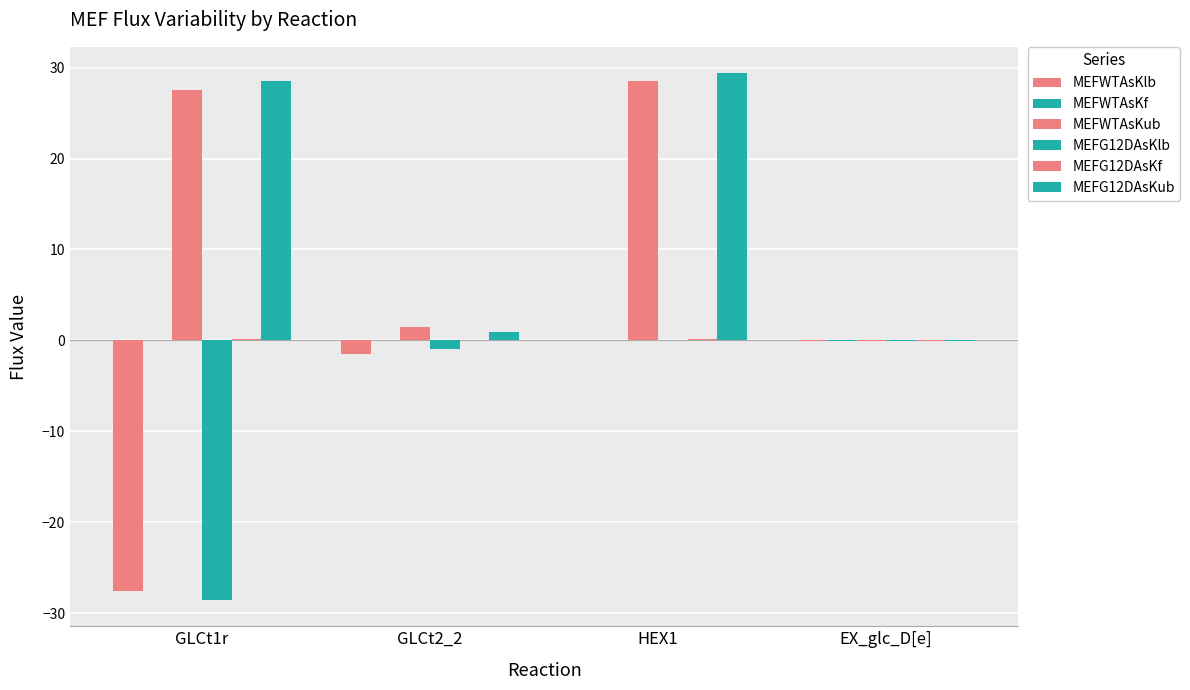

How many values in the MEFG12DAsKub series exceed 28?

2